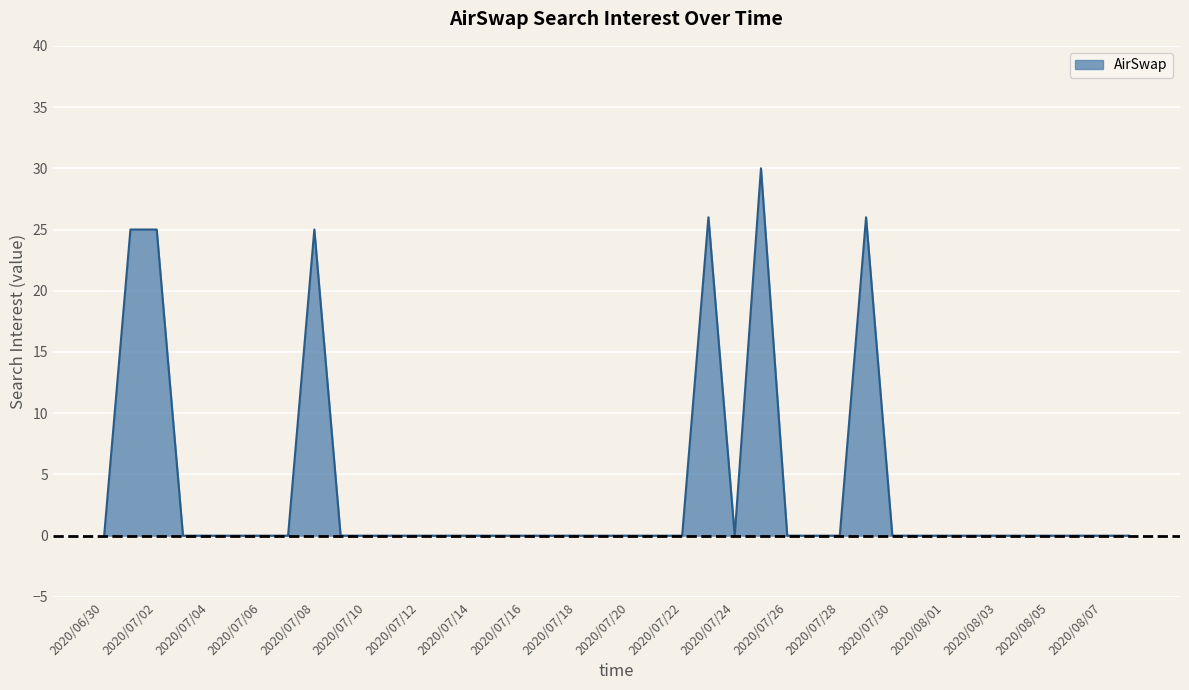

What is the greatest value displayed?

30